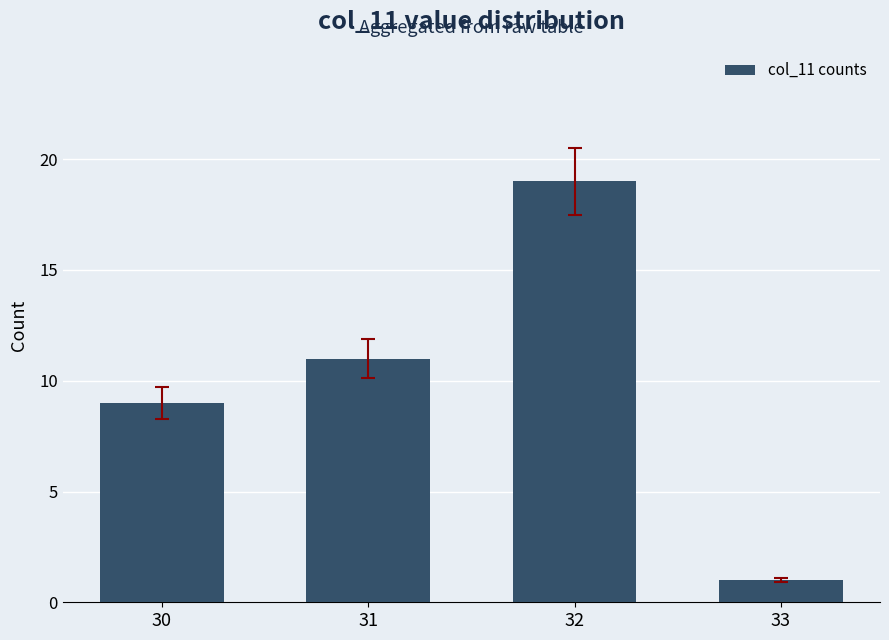

List the labels in order of value, largest first.

32, 31, 30, 33